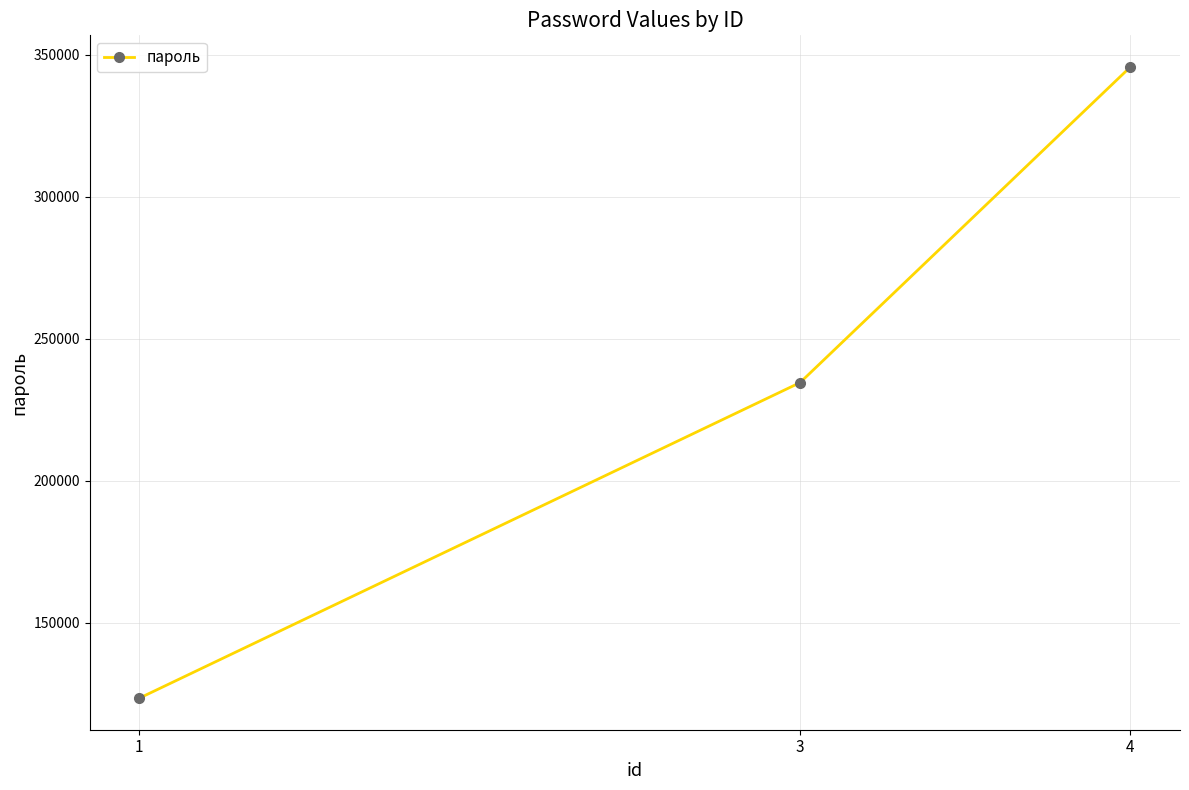

Reading left to right, list all the values displayed in this chart.

1=123456	3=234543	4=345678